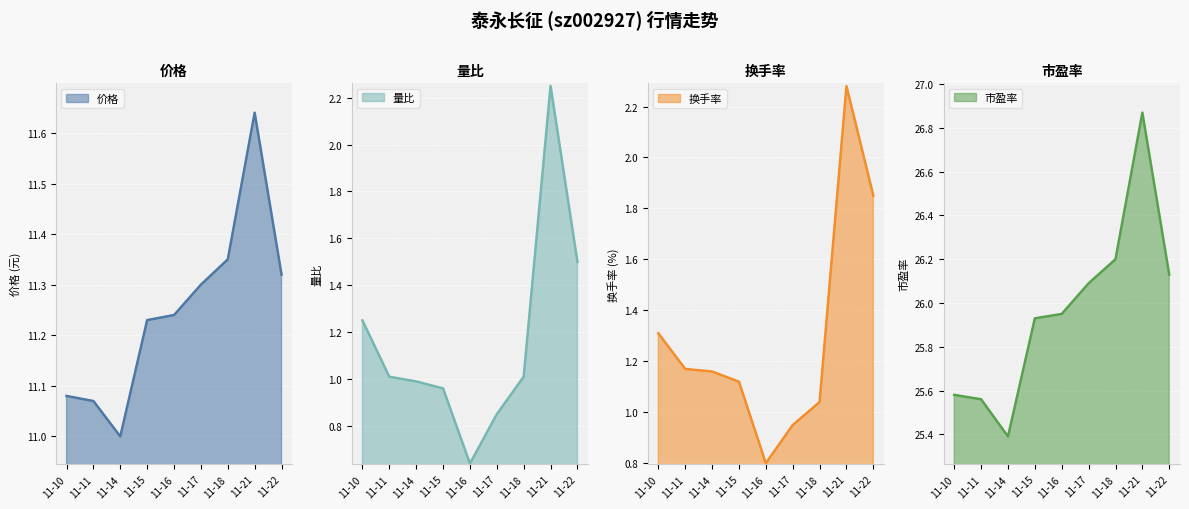

How many interior local peaks does the 量比 series have?

1